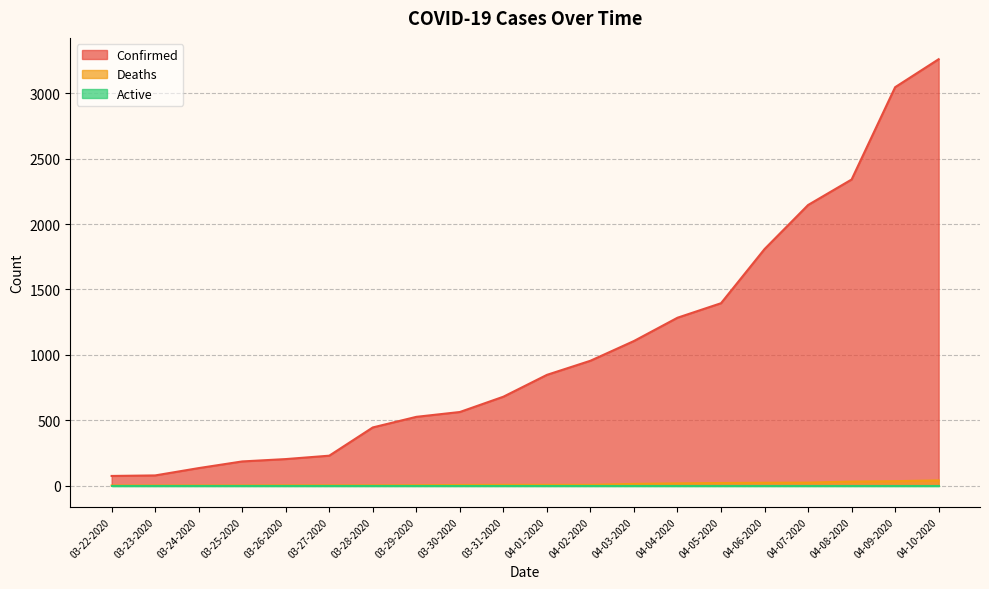

Is the value of Confirmed at 04-08-2020 greater than the value of Deaths at 03-22-2020?

Yes